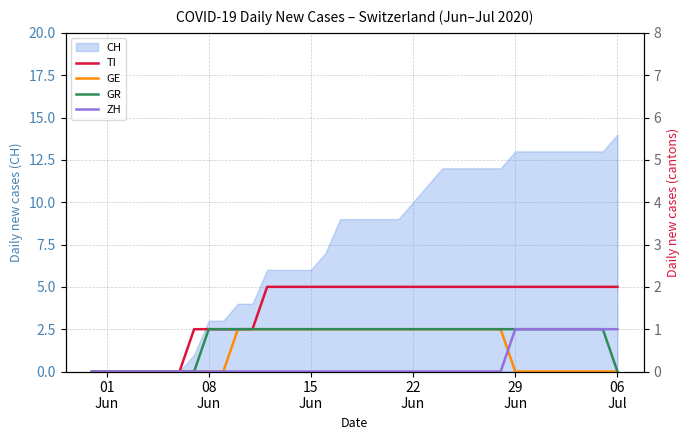

Count the number of categories in the chart.

37